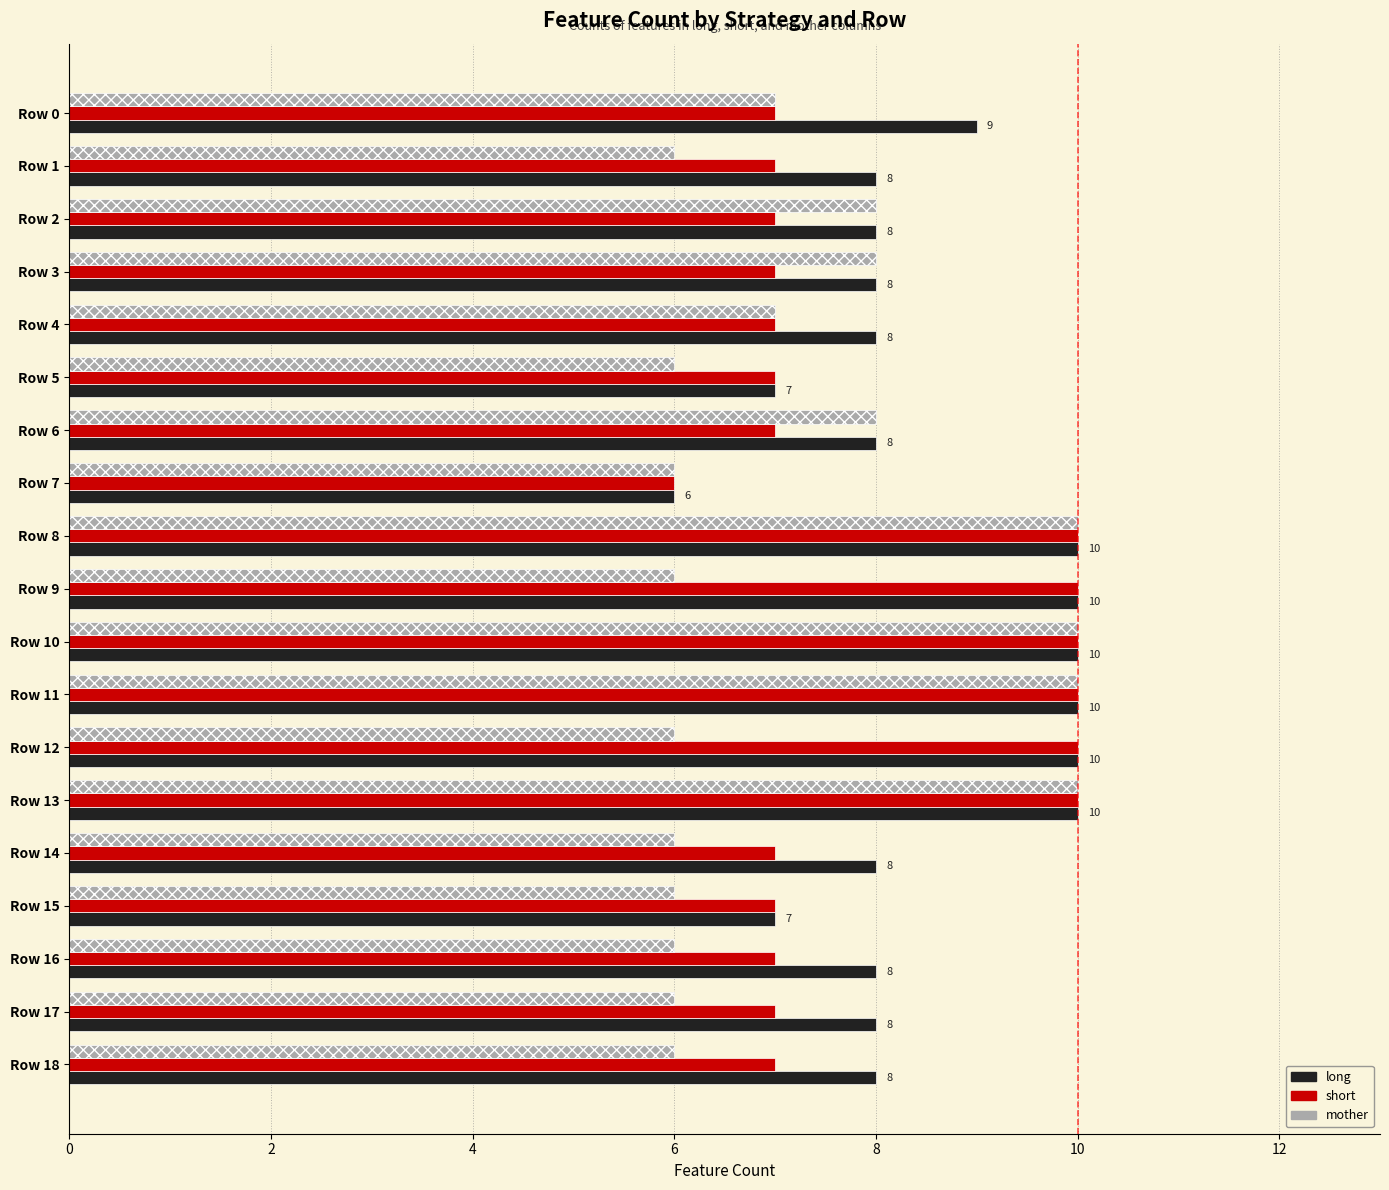

List the series in order of their overall mean, highest first.

long, short, mother